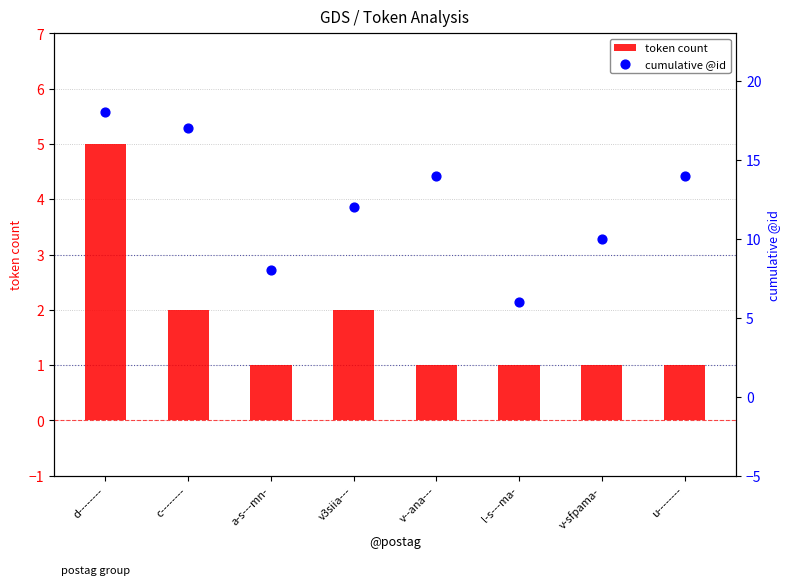

Which series contains the highest Y value?

cumulative @id